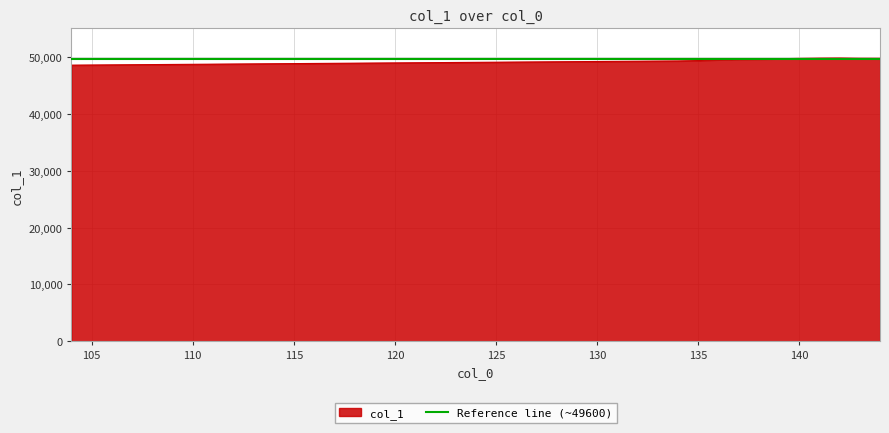

Between 140 and 104, which is larger?

140